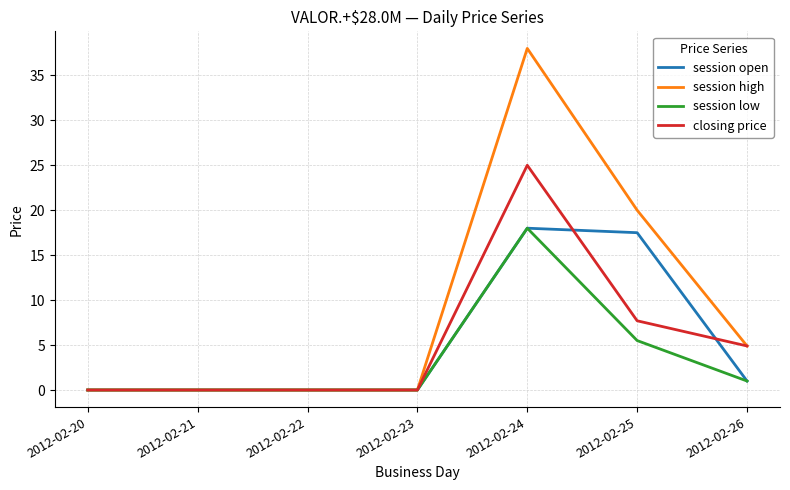

Which series has the largest total across all categories?

session high